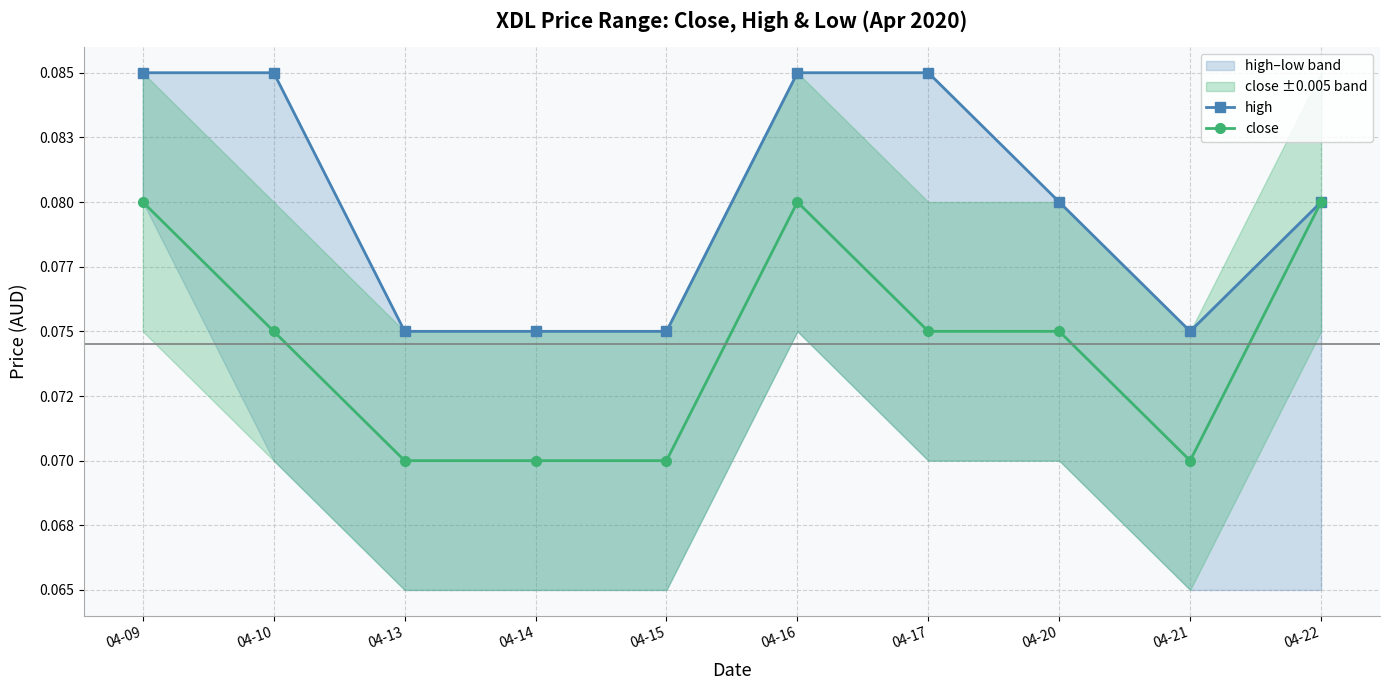

How many series are shown in this chart?

2